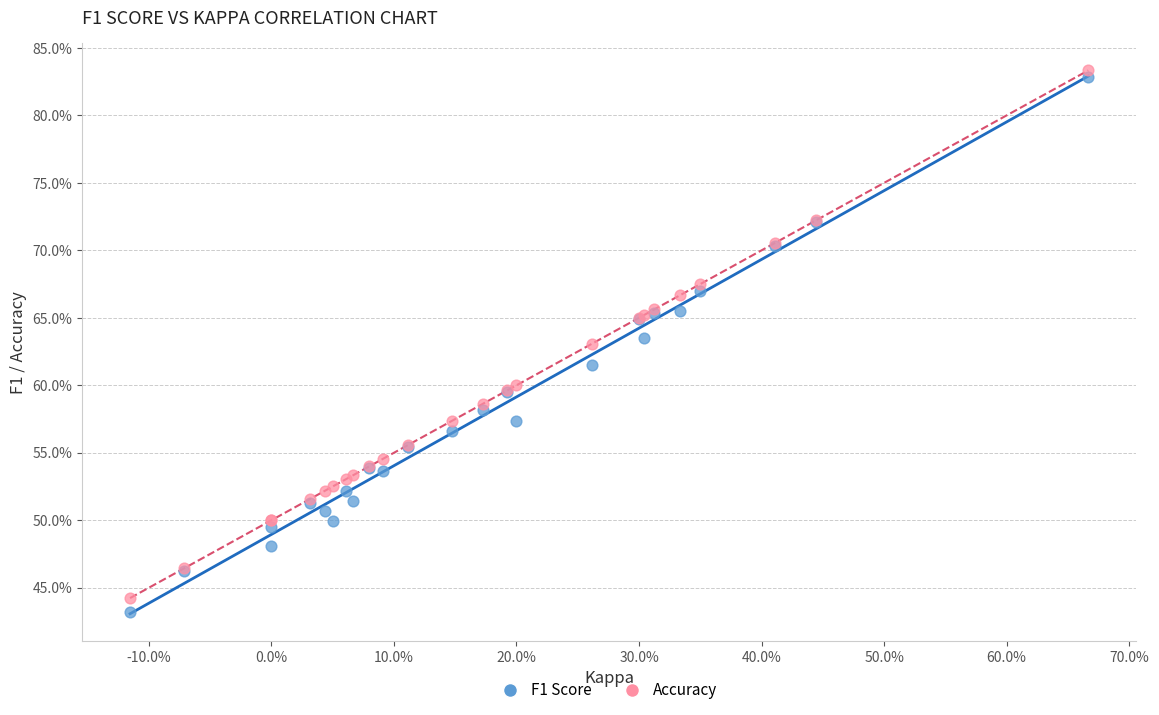

Which series reaches the maximum Y coordinate?

Accuracy